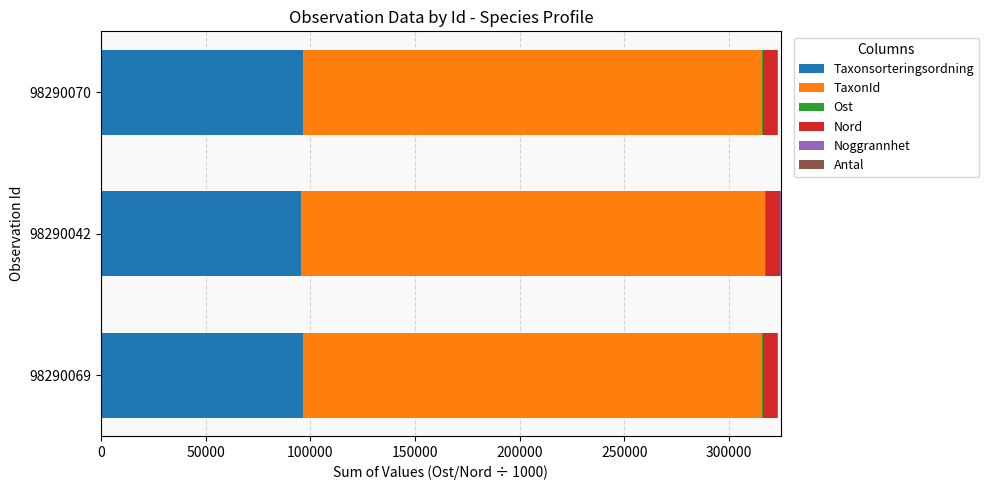

The value of Taxonsorteringsordning at 98290042 is 138329.2. True or false?

False